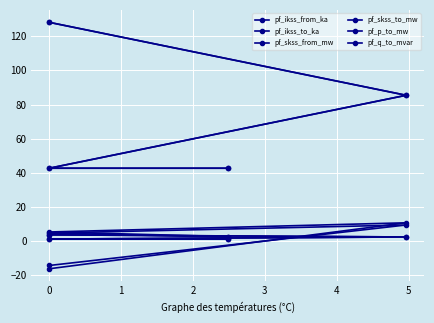

The pf_q_to_mvar series shows 2.7 at 2. True or false?

True